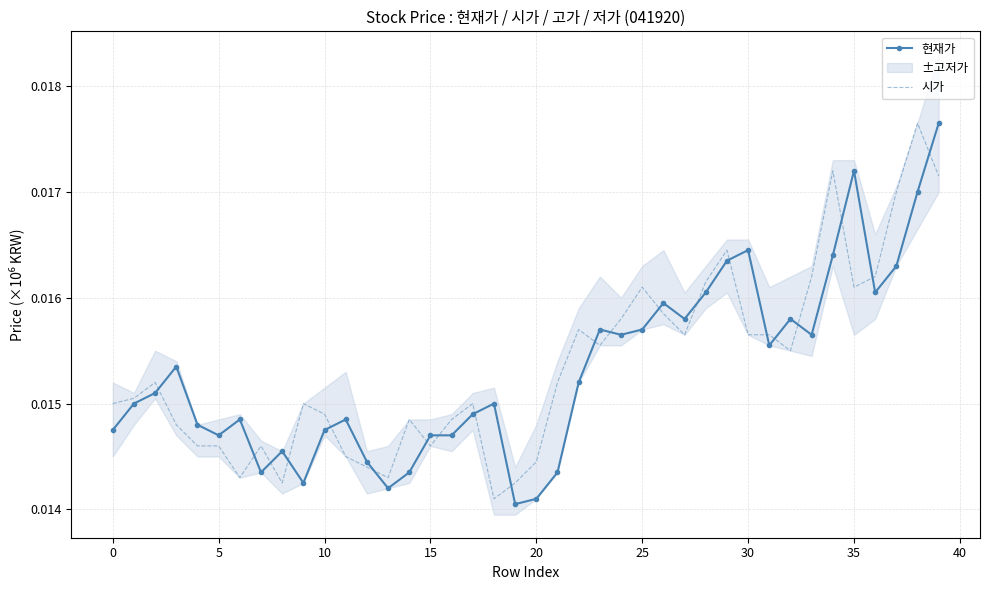

Which series has the widest spread of values?

현재가